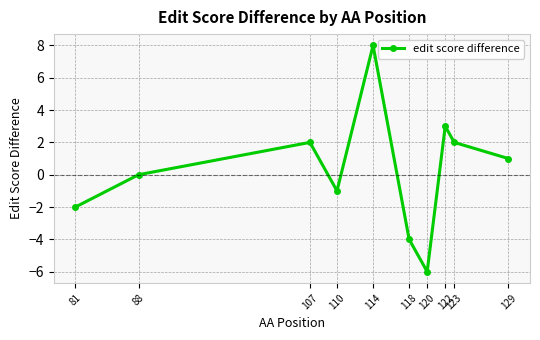

What is the difference between the values at 118 and 81?

2